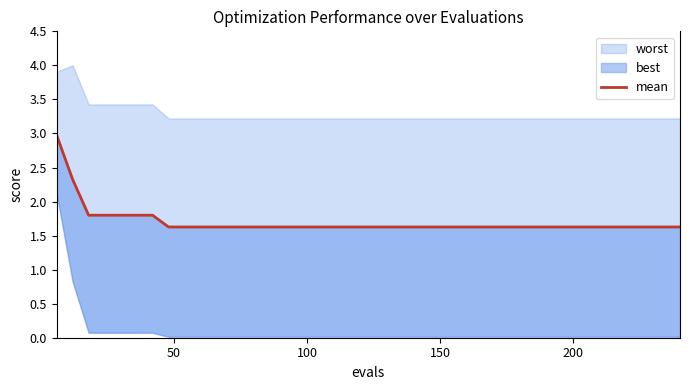

What is the average value?

1.7